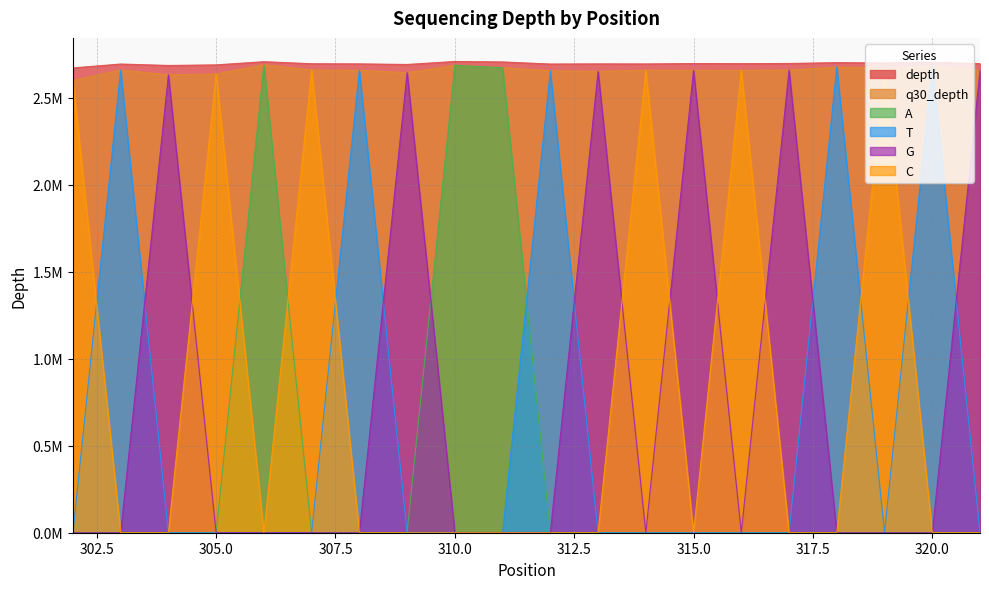

List the labels in order of q30_depth value, largest first.

306, 310, 320, 318, 311, 319, 307, 303, 317, 314, 308, 316, 315, 321, 312, 313, 309, 305, 304, 302